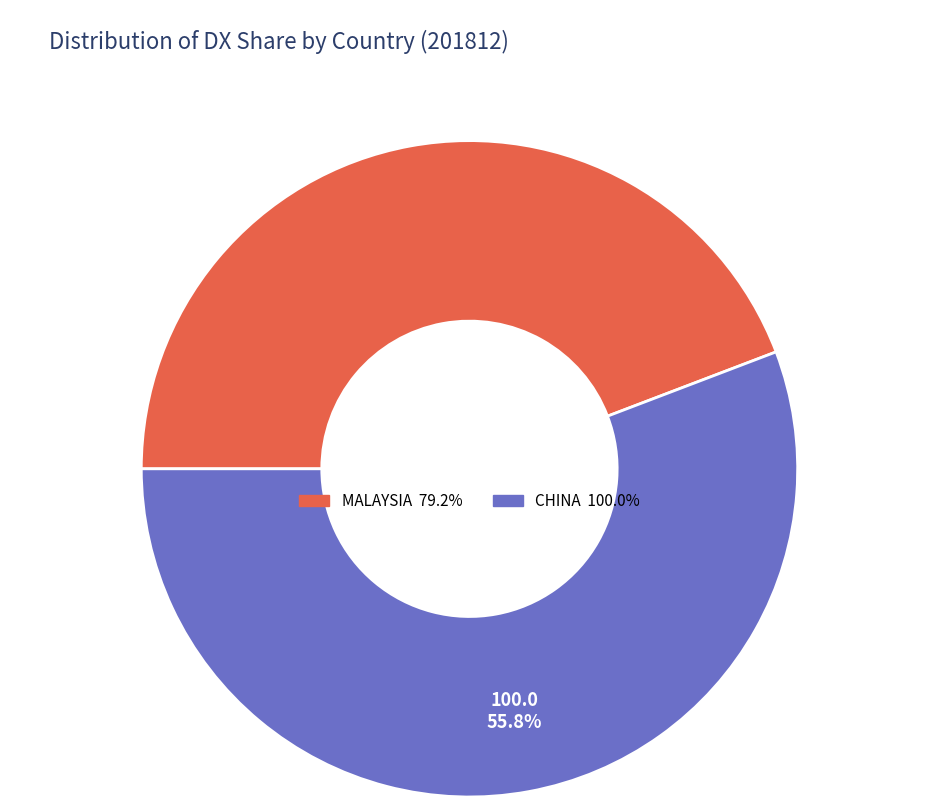

What percentage is NOT represented by MALAYSIA?

55.8%